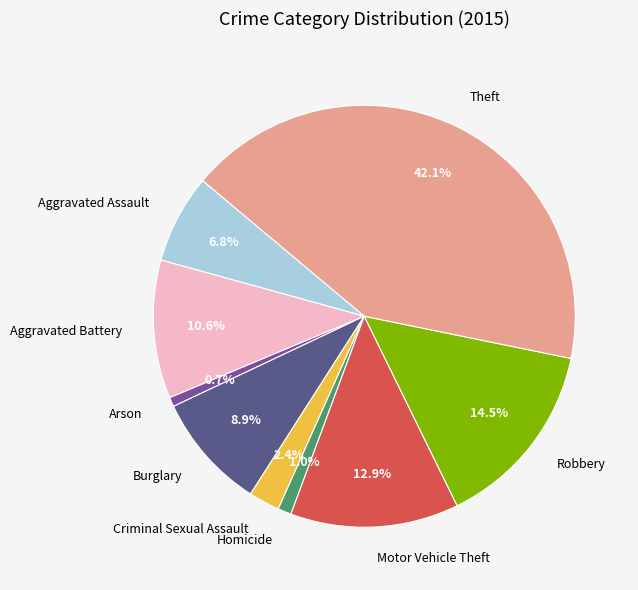

To the nearest percent, what is the difference between the largest and smallest slice percentages?

41%